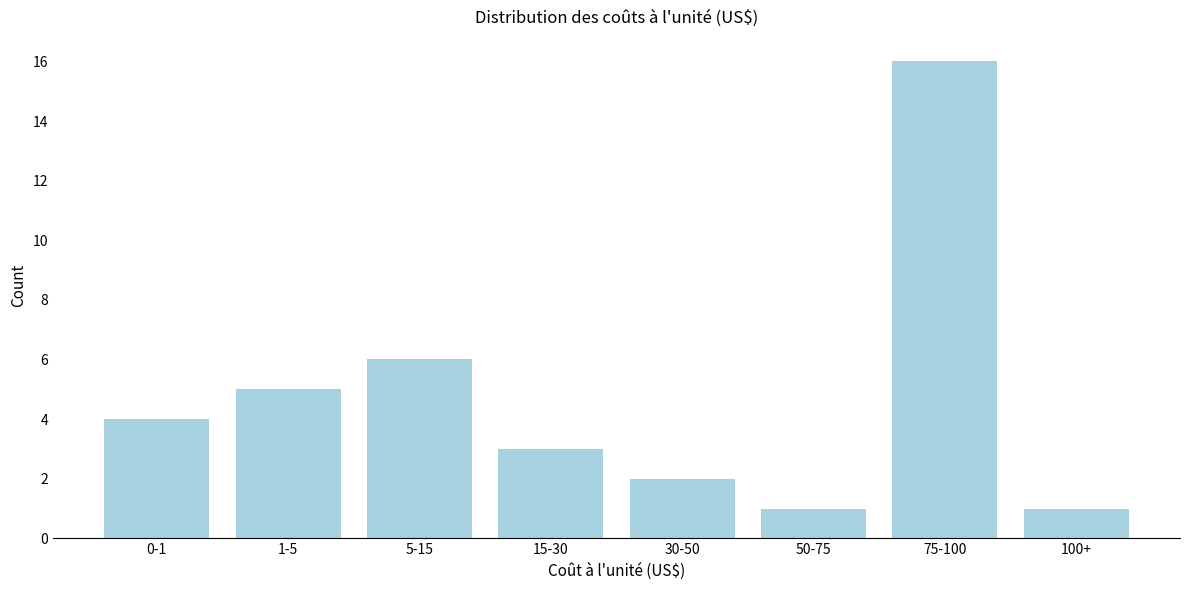

Reading left to right, extract all data points from this chart.

4	5	6	3	2	1	16	1